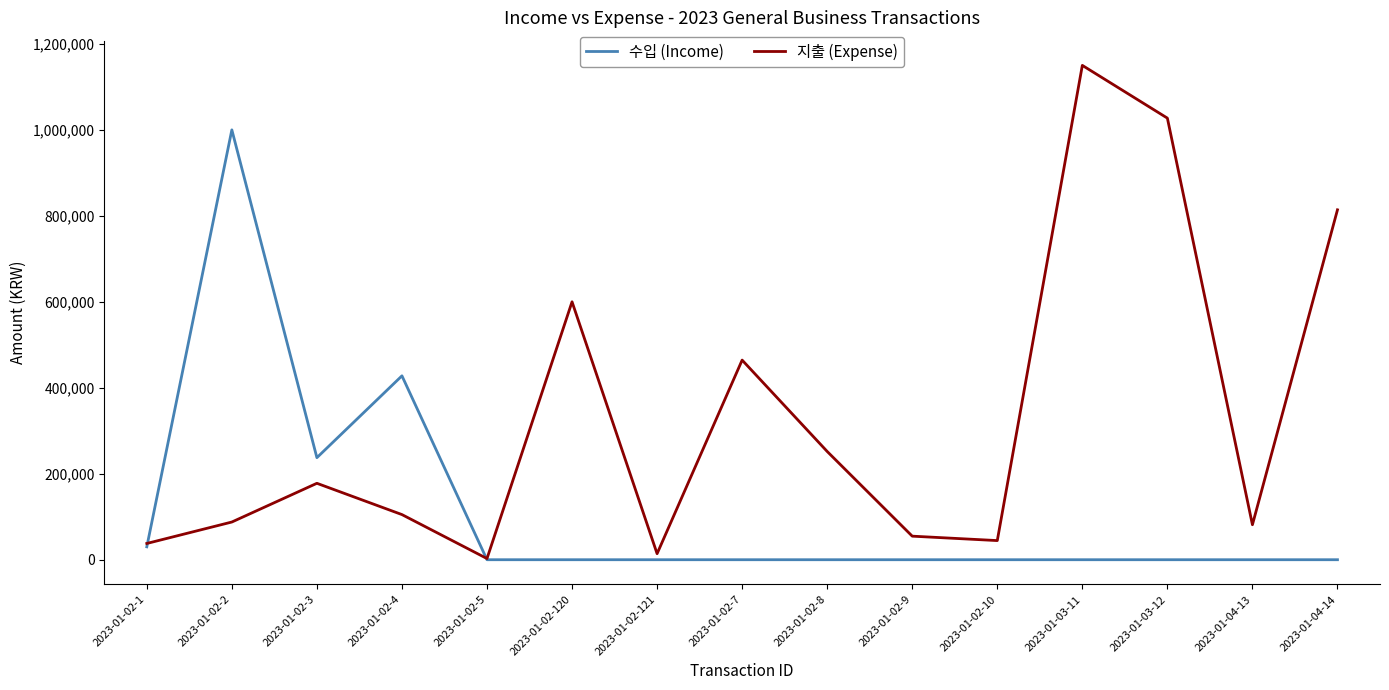

At which category does the chart reach its peak across all series?

2023-01-03-11